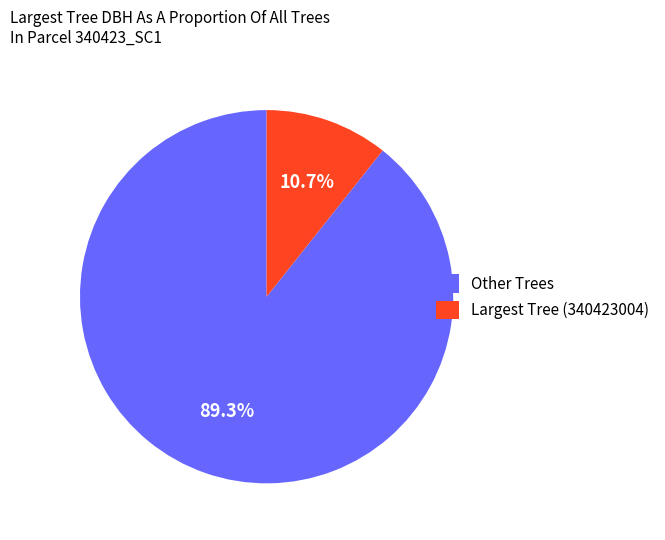

Does any single category account for the majority?

Yes